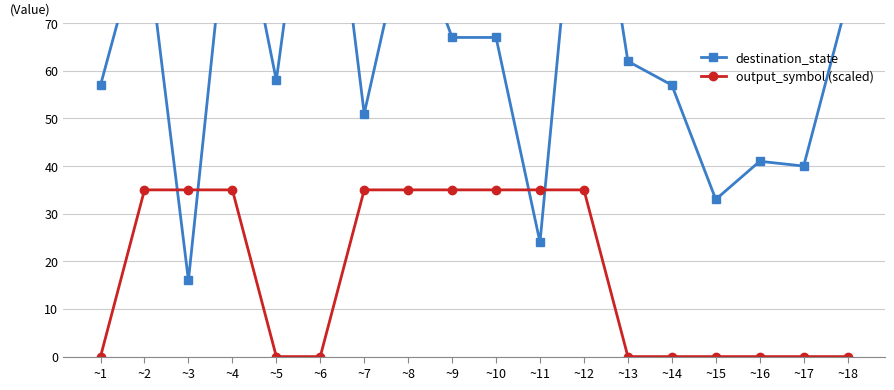

How many interior local peaks does the destination_state series have?

6